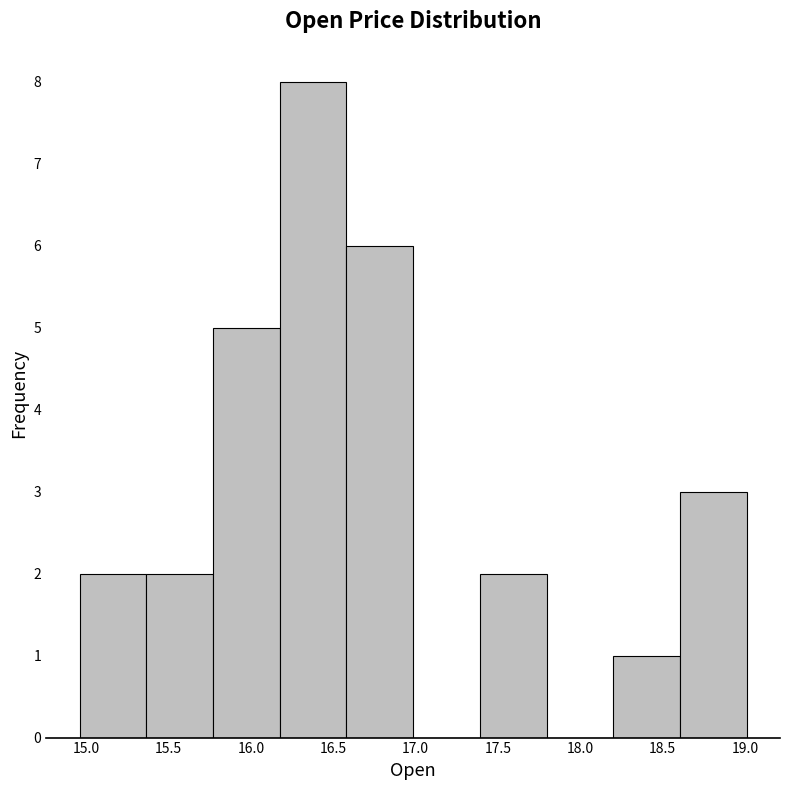

Reading left to right, transcribe this chart: for each bar, give the range it covers on the x-axis and its height. Neither the bar edges nor the heights are printed on the chart, so give them approximately, as read against the axes.

14.95 to 15.35: 2
15.35 to 15.75: 2
15.75 to 16.20: 5
16.20 to 16.60: 8
16.60 to 17.00: 6
17.00 to 17.40: 0
17.40 to 17.80: 2
17.80 to 18.20: 0
18.20 to 18.60: 1
18.60 to 19.00: 3